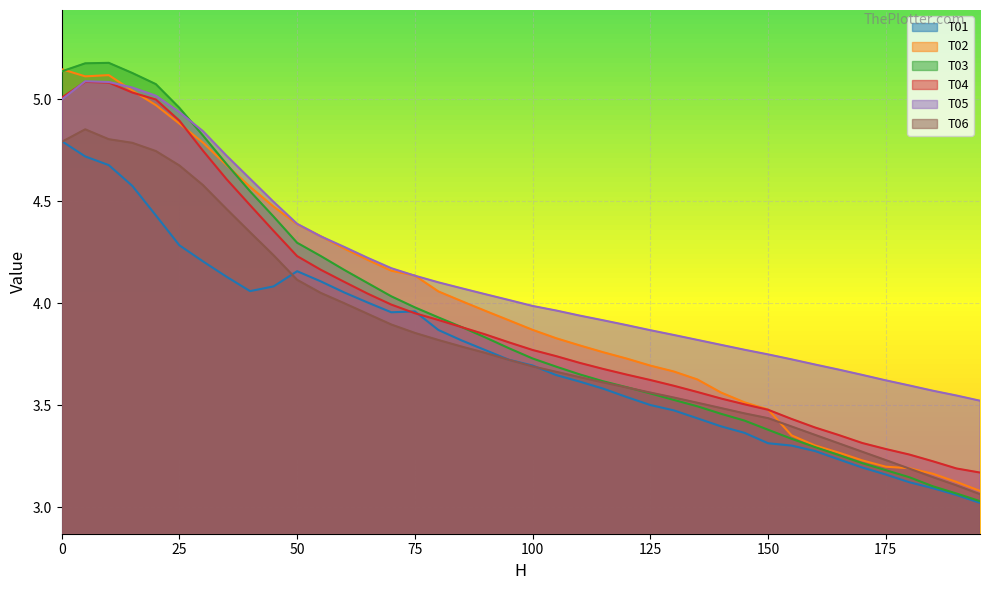

Reading left to right, list all the values displayed in this chart.

T01: 0=4.8	5=4.7	10=4.7	15=4.6	20=4.4	25=4.3	30=4.2	35=4.1	40=4.1	45=4.1	50=4.2	55=4.1	60=4.1	65=4.0	70=4.0	75=4.0	80=3.9	85=3.8	90=3.8	95=3.7	100=3.7	105=3.6	110=3.6	115=3.6	120=3.5	125=3.5	130=3.5	135=3.4	140=3.4	145=3.4	150=3.3	155=3.3	160=3.3	165=3.2	170=3.2	175=3.2	180=3.1	185=3.1	190=3.1	195=3.0
T02: 0=5.1	5=5.1	10=5.1	15=5.0	20=5.0	25=4.9	30=4.8	35=4.7	40=4.6	45=4.5	50=4.4	55=4.3	60=4.3	65=4.2	70=4.2	75=4.1	80=4.1	85=4.0	90=4.0	95=3.9	100=3.9	105=3.8	110=3.8	115=3.8	120=3.7	125=3.7	130=3.7	135=3.6	140=3.6	145=3.5	150=3.5	155=3.4	160=3.3	165=3.3	170=3.2	175=3.2	180=3.2	185=3.2	190=3.1	195=3.1
T03: 0=5.1	5=5.2	10=5.2	15=5.1	20=5.1	25=5.0	30=4.8	35=4.7	40=4.5	45=4.4	50=4.3	55=4.2	60=4.2	65=4.1	70=4.0	75=4.0	80=3.9	85=3.9	90=3.8	95=3.8	100=3.7	105=3.7	110=3.7	115=3.6	120=3.6	125=3.6	130=3.5	135=3.5	140=3.5	145=3.4	150=3.4	155=3.3	160=3.3	165=3.3	170=3.2	175=3.2	180=3.1	185=3.1	190=3.1	195=3.0
T04: 0=5.0	5=5.1	10=5.1	15=5.0	20=5.0	25=4.9	30=4.7	35=4.6	40=4.5	45=4.4	50=4.2	55=4.2	60=4.1	65=4.0	70=4.0	75=4.0	80=3.9	85=3.9	90=3.8	95=3.8	100=3.8	105=3.7	110=3.7	115=3.7	120=3.7	125=3.6	130=3.6	135=3.6	140=3.5	145=3.5	150=3.5	155=3.4	160=3.4	165=3.4	170=3.3	175=3.3	180=3.3	185=3.2	190=3.2	195=3.2
T05: 0=5.0	5=5.1	10=5.1	15=5.1	20=5.0	25=4.9	30=4.8	35=4.7	40=4.6	45=4.5	50=4.4	55=4.3	60=4.3	65=4.2	70=4.2	75=4.1	80=4.1	85=4.1	90=4.0	95=4.0	100=4.0	105=4.0	110=3.9	115=3.9	120=3.9	125=3.9	130=3.8	135=3.8	140=3.8	145=3.8	150=3.7	155=3.7	160=3.7	165=3.7	170=3.6	175=3.6	180=3.6	185=3.6	190=3.5	195=3.5
T06: 0=4.8	5=4.9	10=4.8	15=4.8	20=4.7	25=4.7	30=4.6	35=4.5	40=4.3	45=4.2	50=4.1	55=4.1	60=4.0	65=3.9	70=3.9	75=3.9	80=3.8	85=3.8	90=3.8	95=3.7	100=3.7	105=3.7	110=3.6	115=3.6	120=3.6	125=3.6	130=3.5	135=3.5	140=3.5	145=3.5	150=3.4	155=3.4	160=3.4	165=3.3	170=3.3	175=3.2	180=3.2	185=3.1	190=3.1	195=3.1